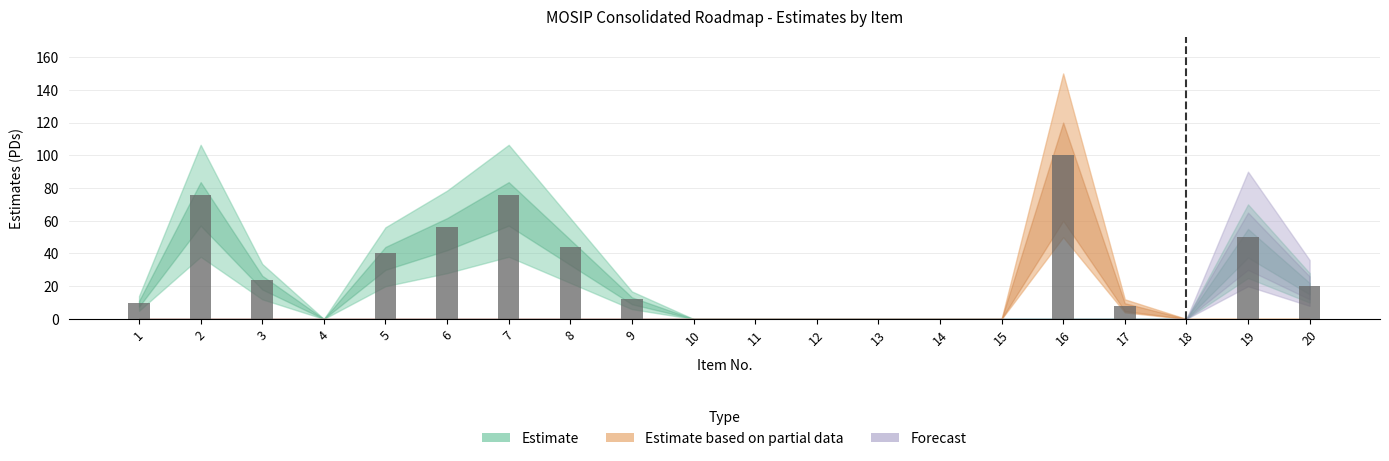

What is the sum of the values at 16 and 4?

100